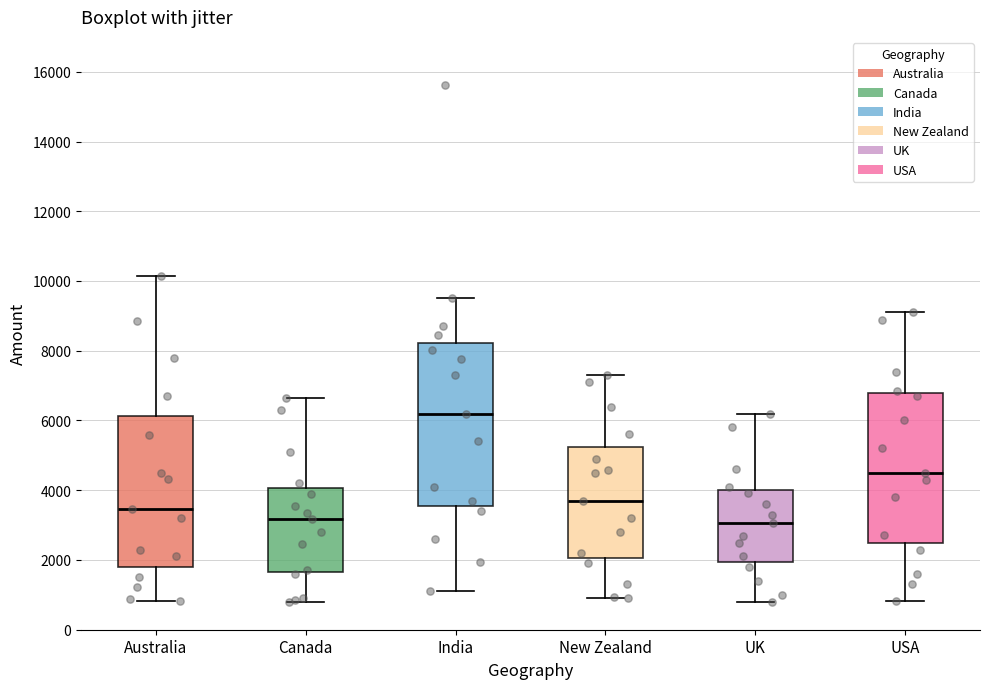

Which box is the tallest, from its lower edge to its upper edge?

India